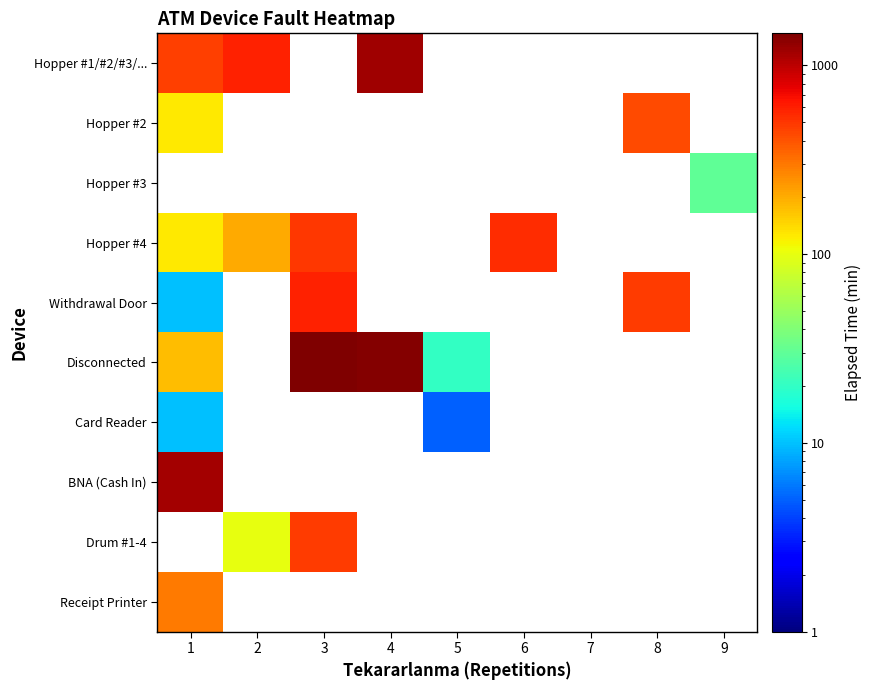

Rank the series by their maximum value, from lowest to highest.

Hopper #2, Hopper #3, Card Reader, Receipt Printer, Hopper #4, Withdrawal Door, BNA (Cash In), Hopper #1/#2/#3/..., Disconnected, Drum #1-4